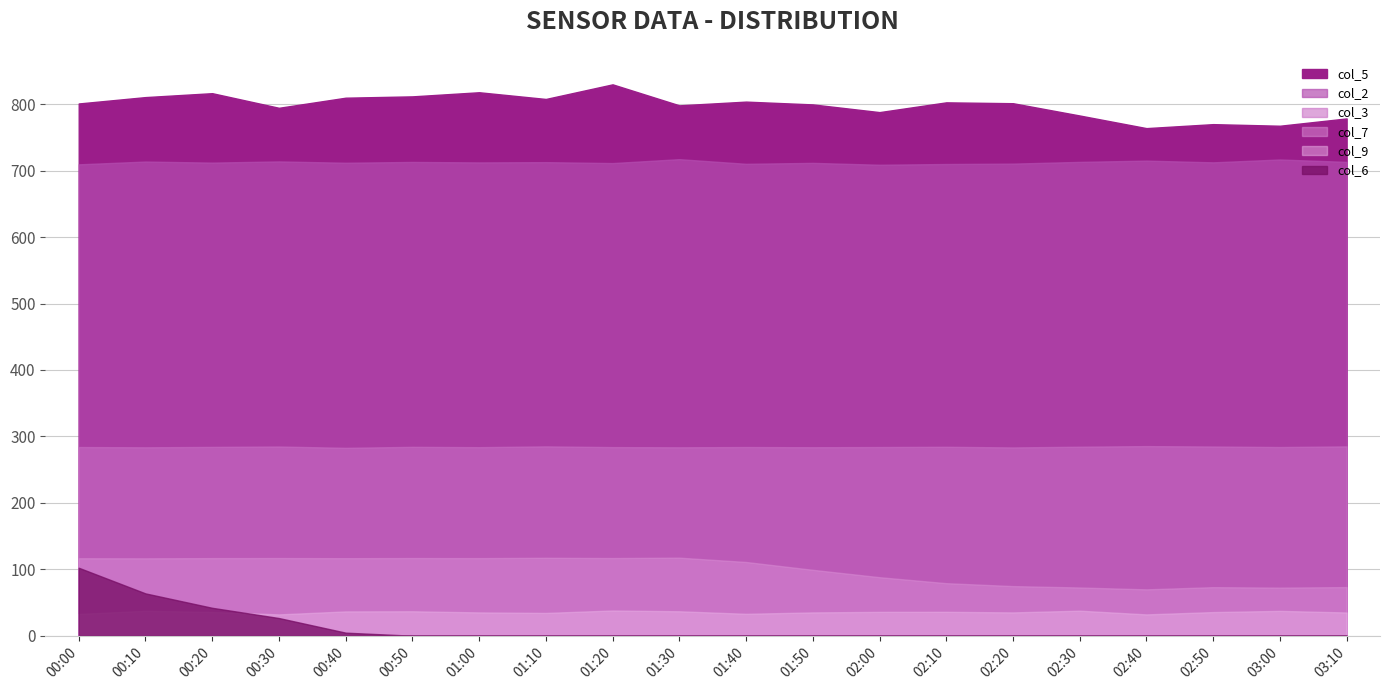

At how many categories does at least one series exceed 561?

20